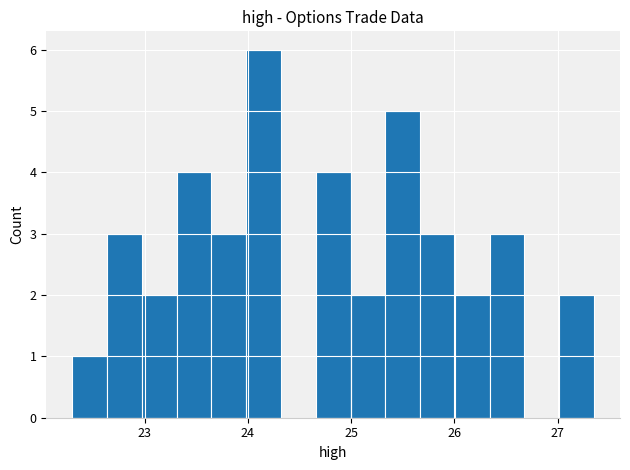

Around what value on the x-axis is the tallest bar? Give the approximate position of its centre, as read against the axis.

24.2